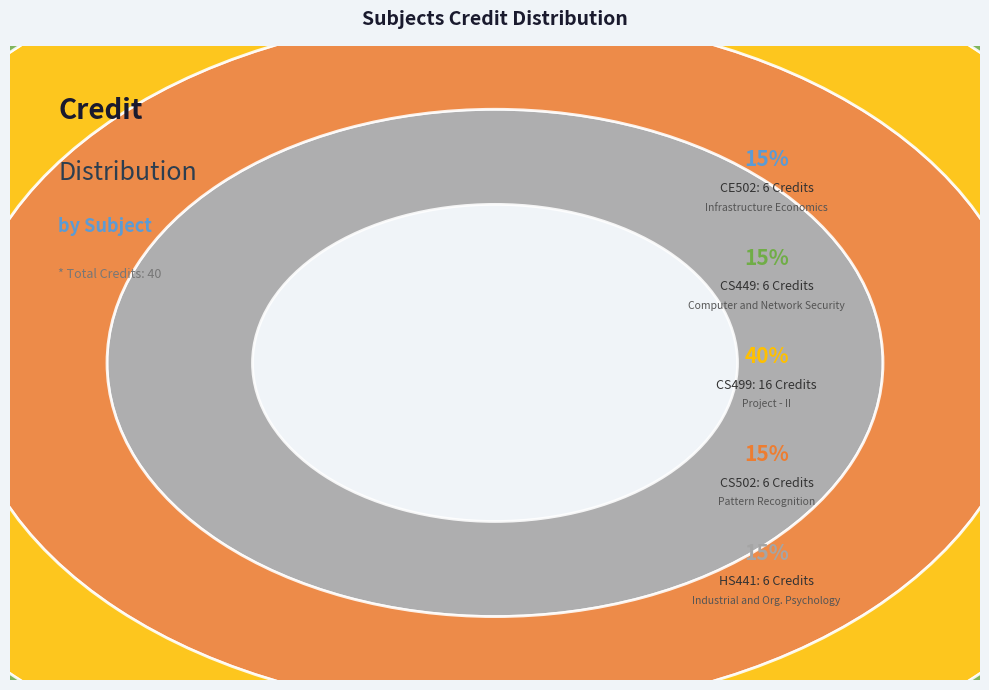

What percentage is the CE502
Infrastructure Economics slice, to the nearest percent?

15%